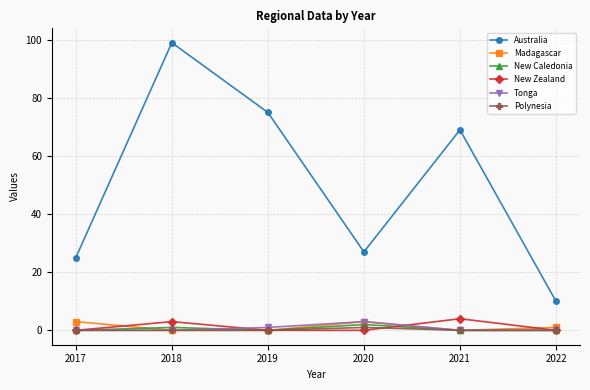

Reading right to left, transcribe all the data shown in this chart.

Australia: 10	69	27	75	99	25
Madagascar: 1	0	3	0	0	3
New Caledonia: 0	0	2	0	1	0
New Zealand: 0	4	0	0	3	0
Tonga: 0	0	3	1	0	0
Polynesia: 0	0	1	0	0	0